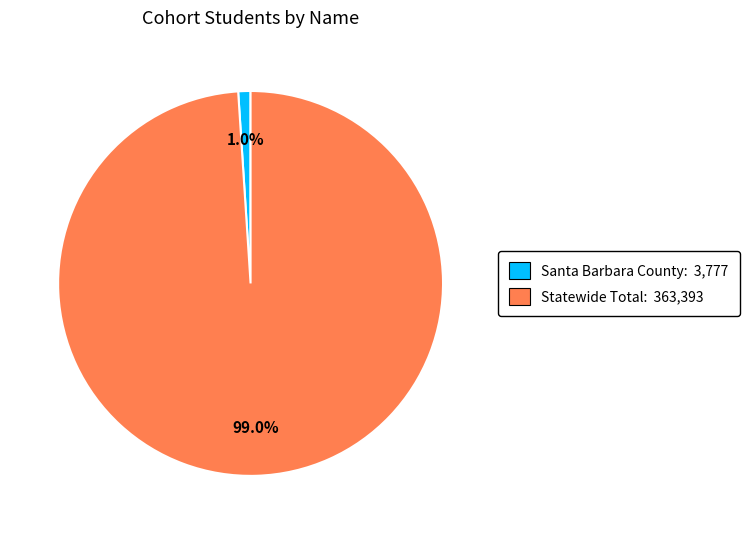

What portion of the pie excludes Santa Barbara County?

99.0%